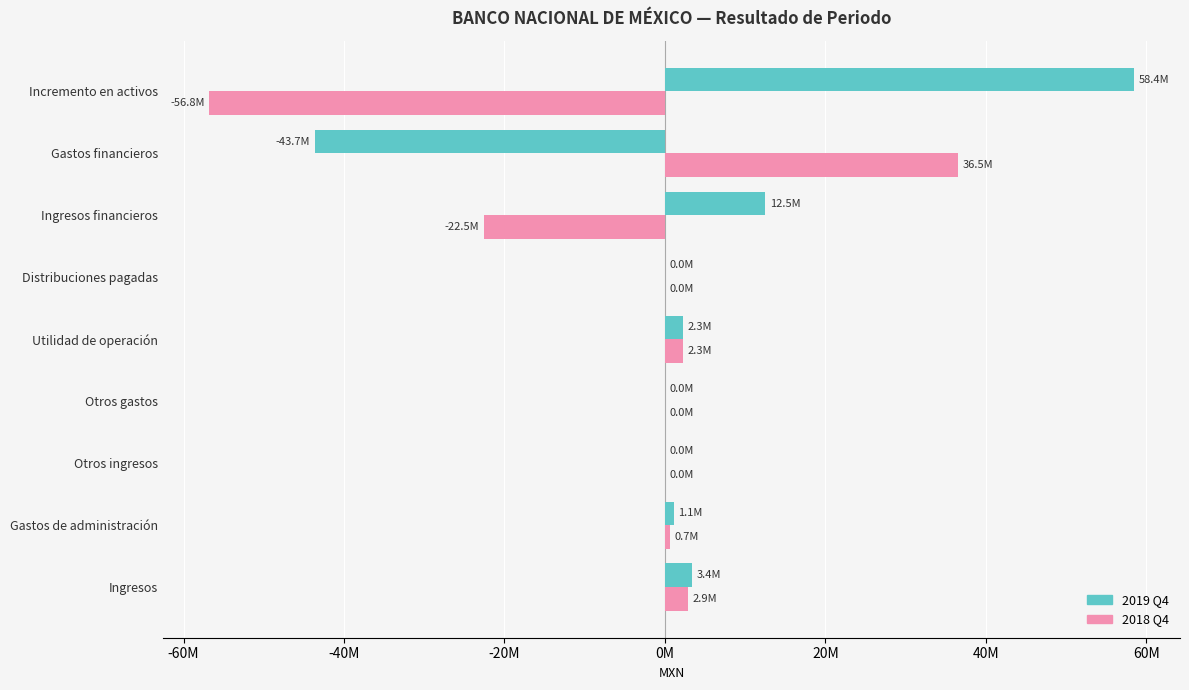

Reading left to right, transcribe all the data shown in this chart.

2019-10-01_2019-12-31: 3383000	1109000	0	0	2274000	0	12501000	-43670000	58445000
2018-10-01_2018-12-31: 2924000	672000	0	0	2252000	0	-22542000	36506000	-56796000